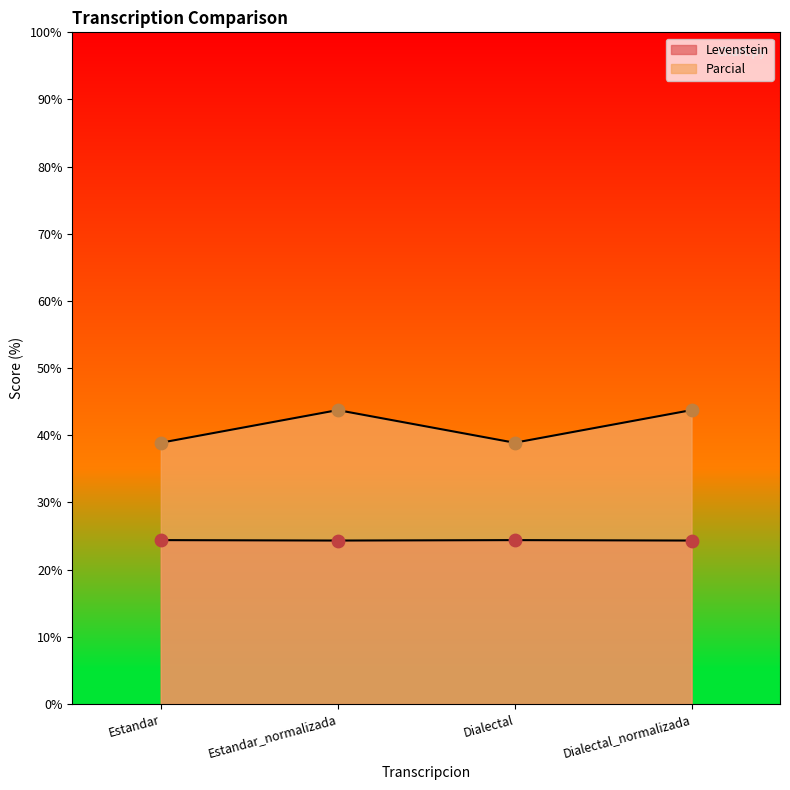

Which series has the widest spread of Y values?

Parcial